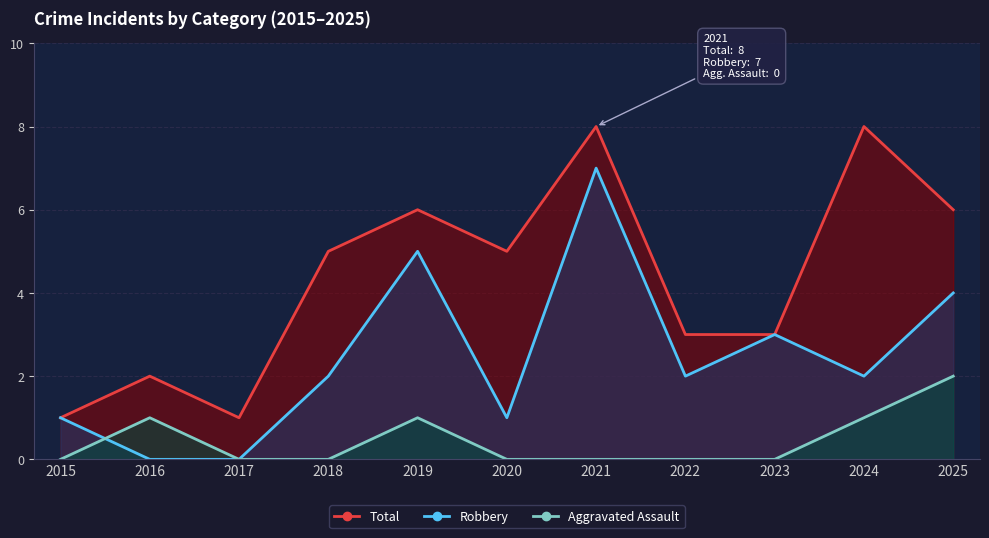

At which label does Total reach its minimum?

2015